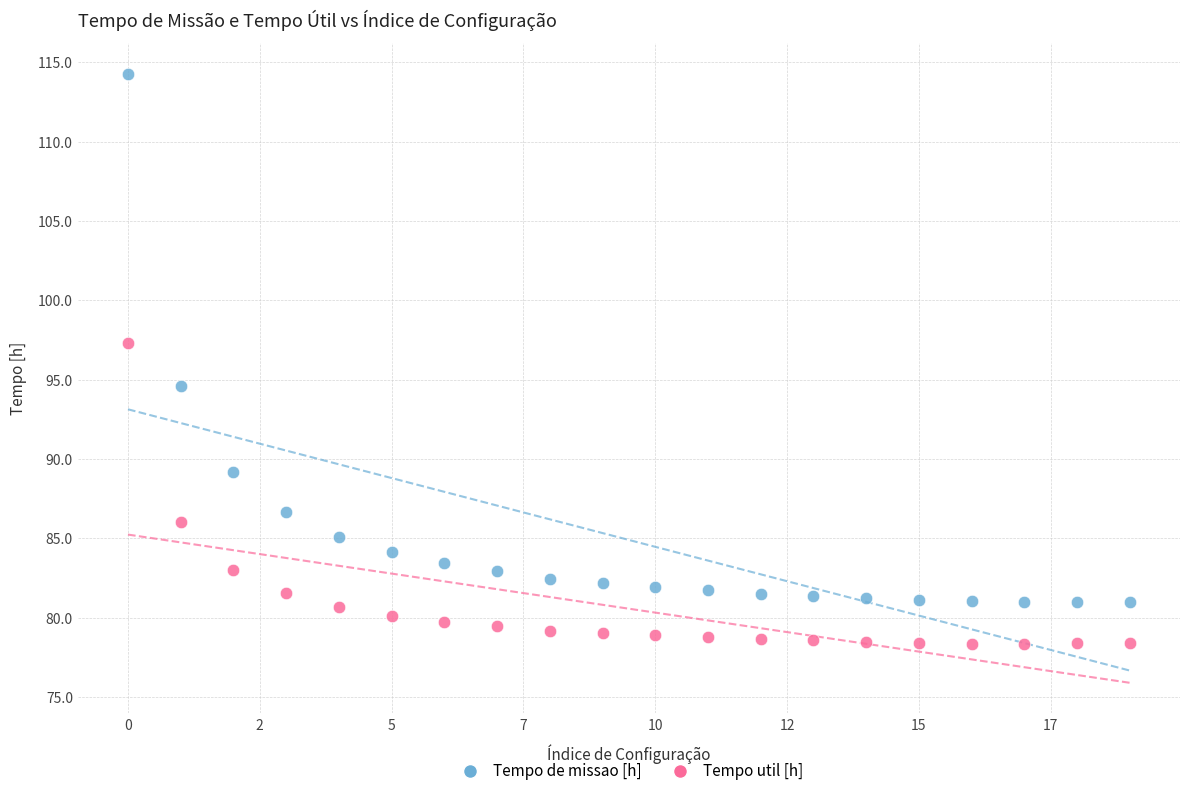

Which series contains the highest Y value?

Tempo de missao [h]